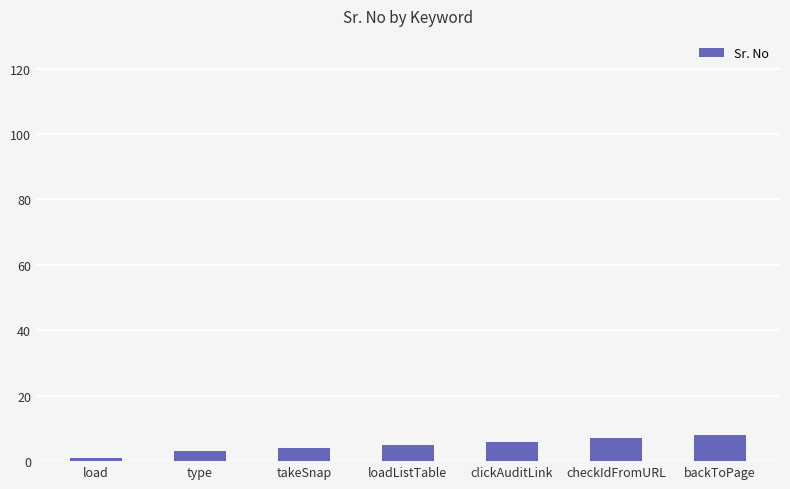

Reading left to right, transcribe all the data shown in this chart.

1	3	4	5	6	7	8